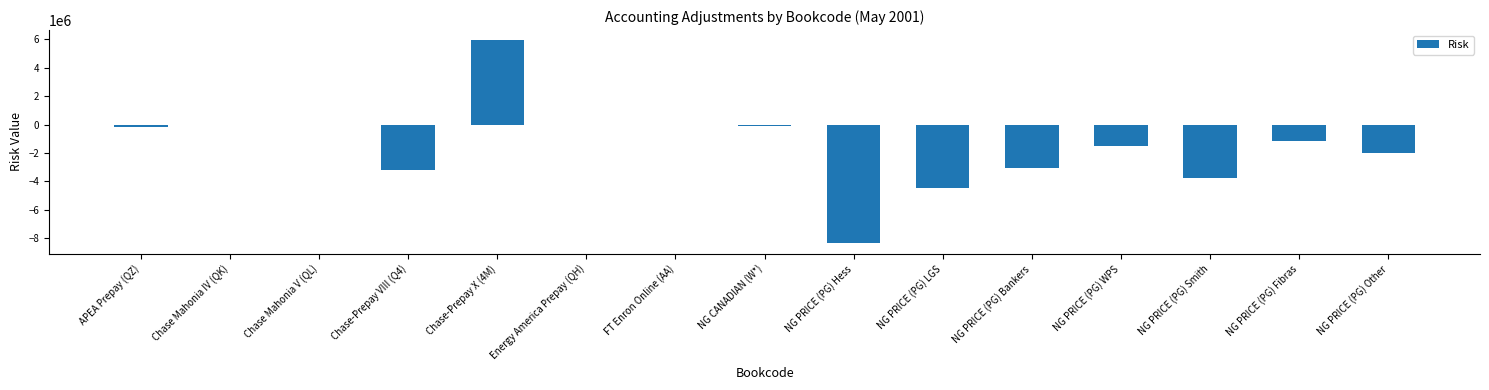

What value does the data have at Chase Mahonia IV (QK)?

-19352.0